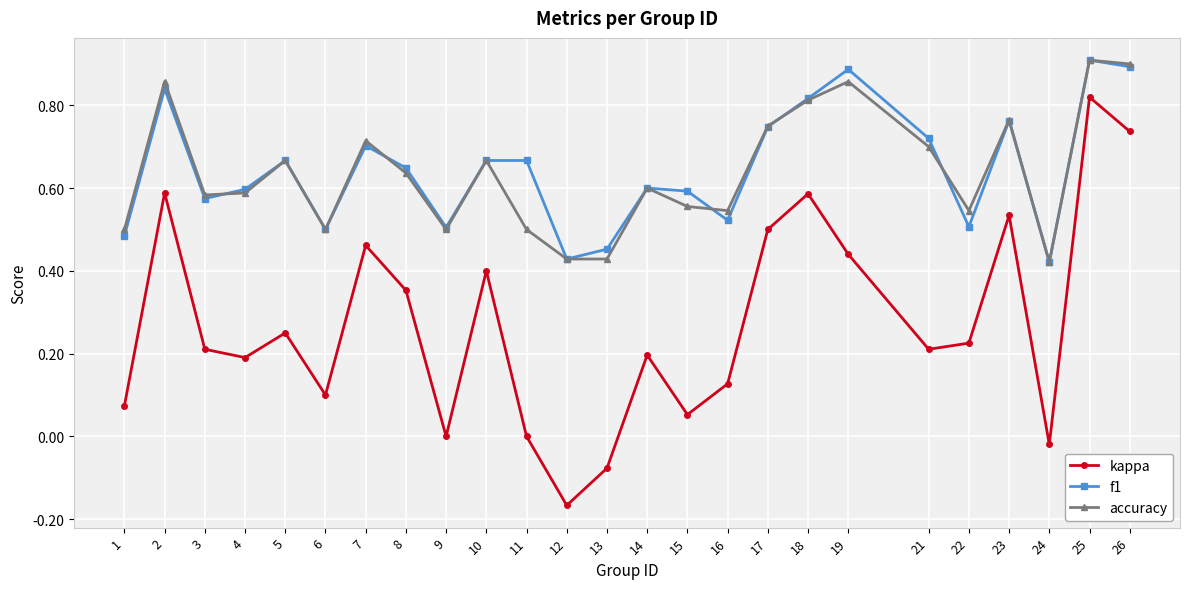

At 1, list the series in order from smallest to largest.

kappa, f1, accuracy